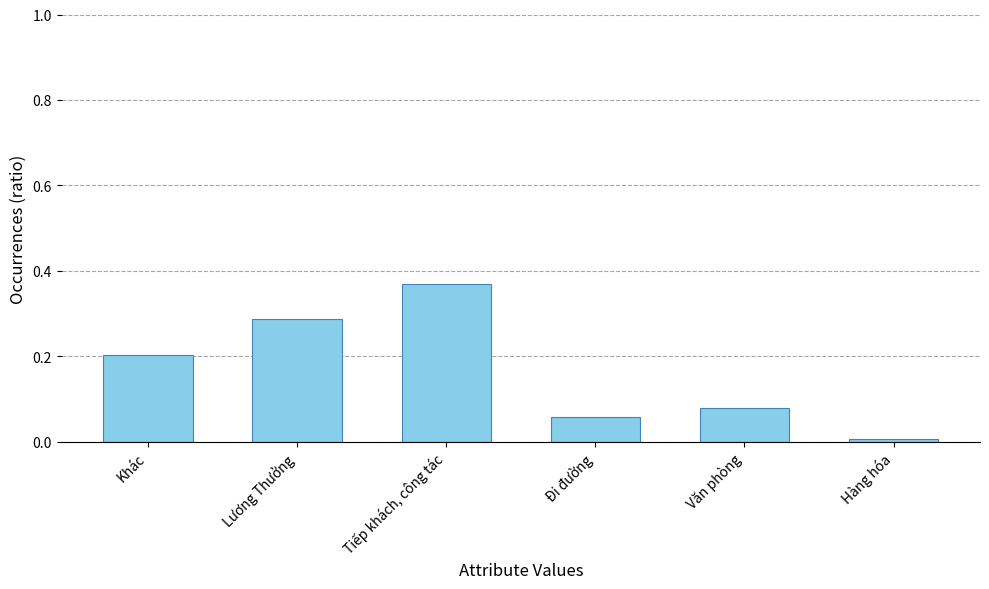

List the labels in order of value, largest first.

Tiếp khách, công tác, Lương Thưởng, Khác, Văn phòng, Đi đường, Hàng hóa